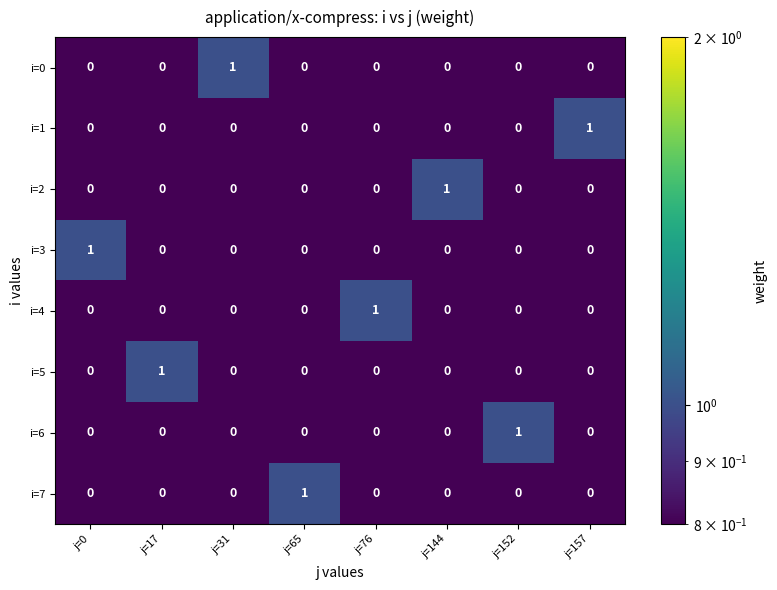

Is it true that i=6 equals 1 at j=31?

False